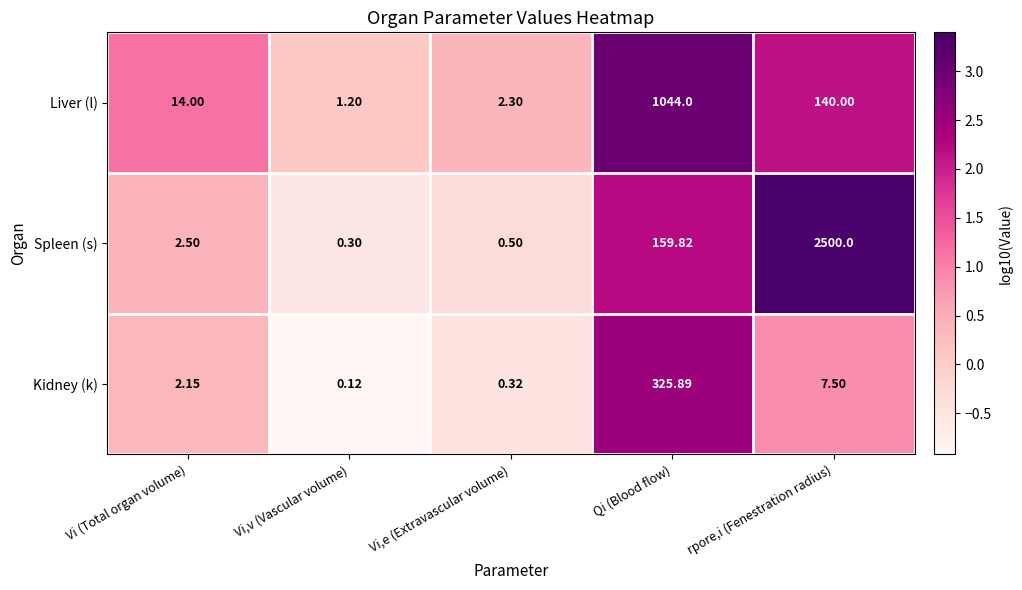

Between Vi,e (Extravascular volume) and rpore,i (Fenestration radius), which series saw the biggest shift?

Spleen (s)